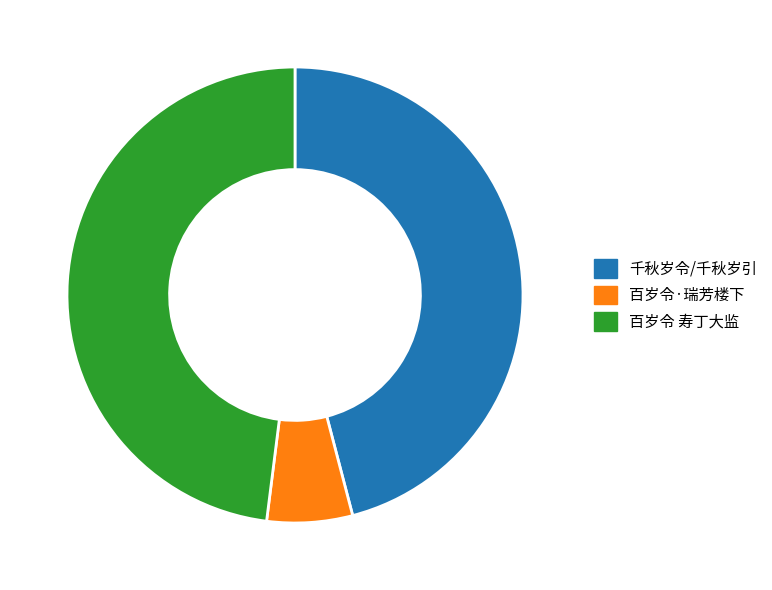

Which slice is the smallest?

百岁令·瑞芳楼下